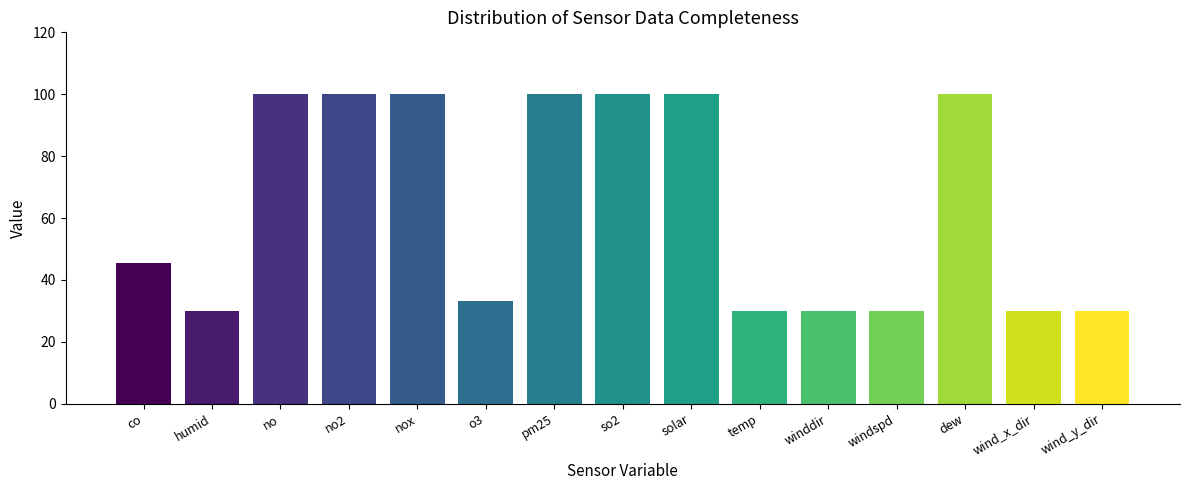

Reading right to left, extract all data points from this chart.

wind_y_dir=29.8	wind_x_dir=29.8	dew=100.0	windspd=29.8	winddir=29.8	temp=29.8	solar=100.0	so2=100.0	pm25=100.0	o3=33.2	nox=100.0	no2=100.0	no=100.0	humid=29.8	co=45.4